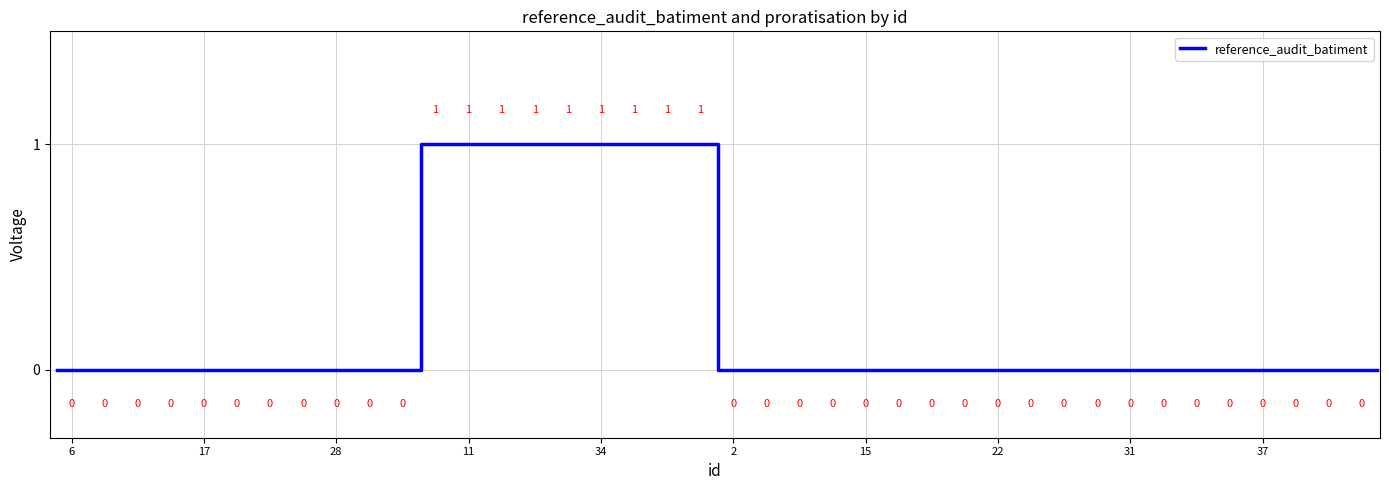

What is the label of the 33rd point from the left?

31